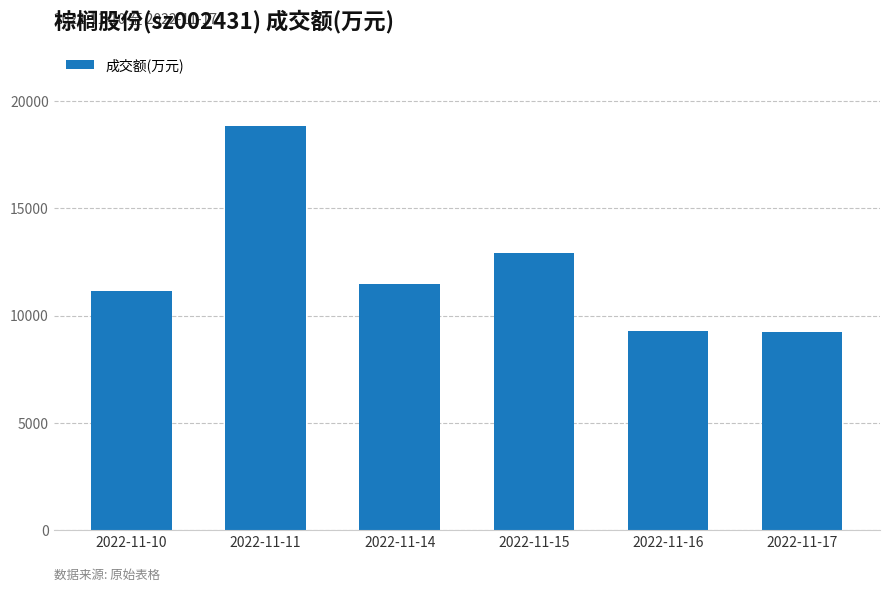

What is the difference between the maximum and second lowest values?

9539